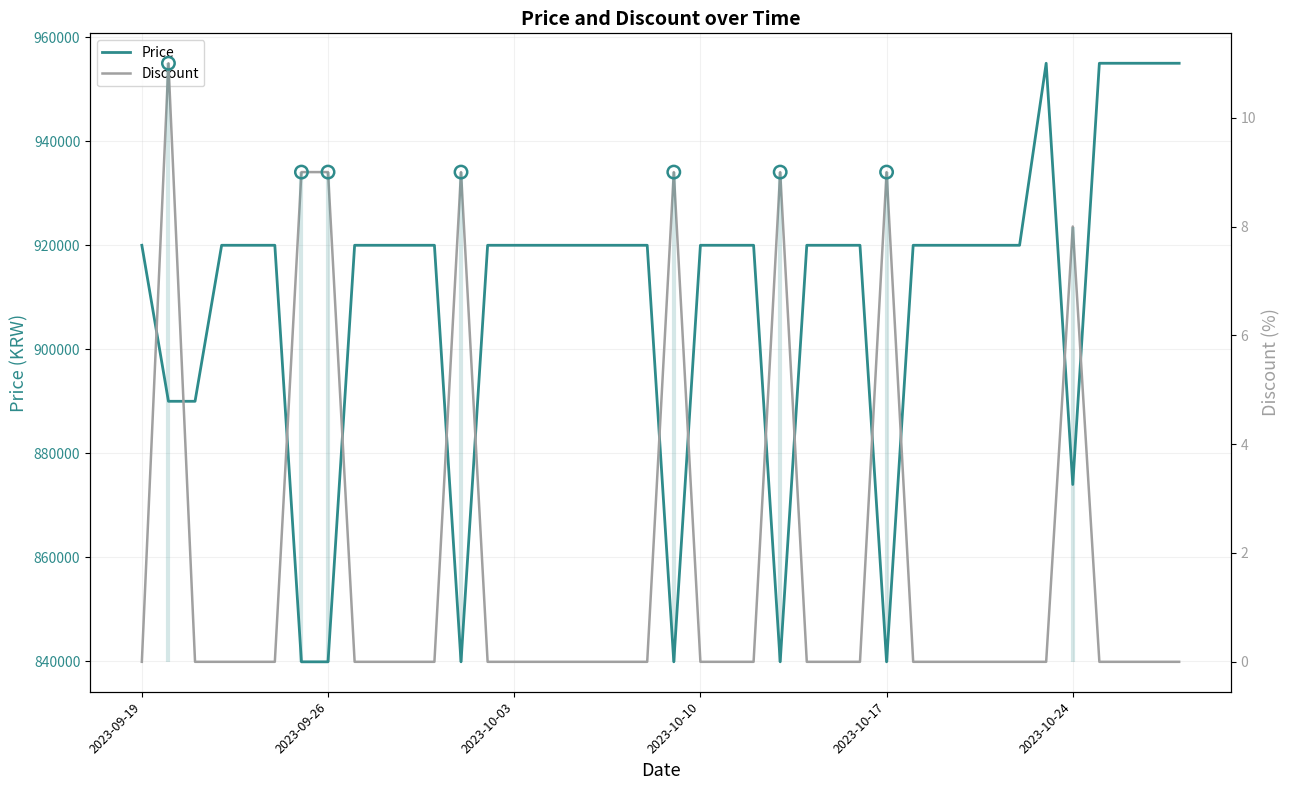

Which series has the widest spread of Y values?

Price